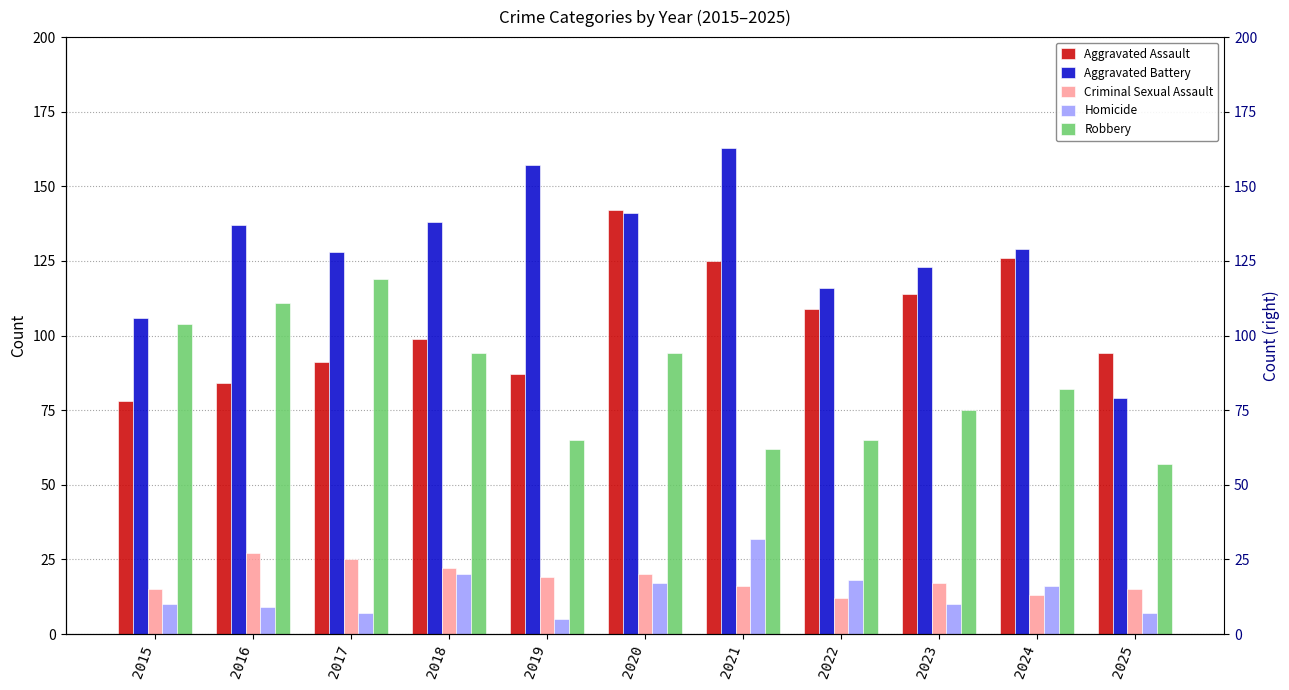

What is the total value across all series at 2019?

333